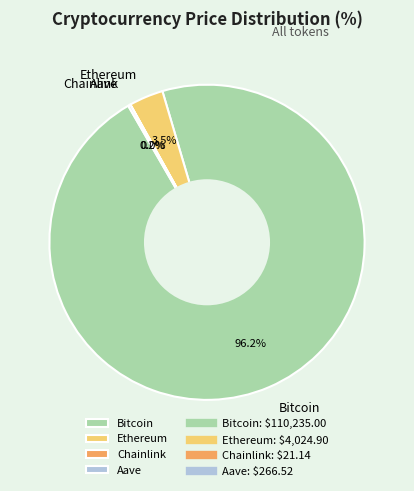

What is the largest slice in the pie chart?

Bitcoin